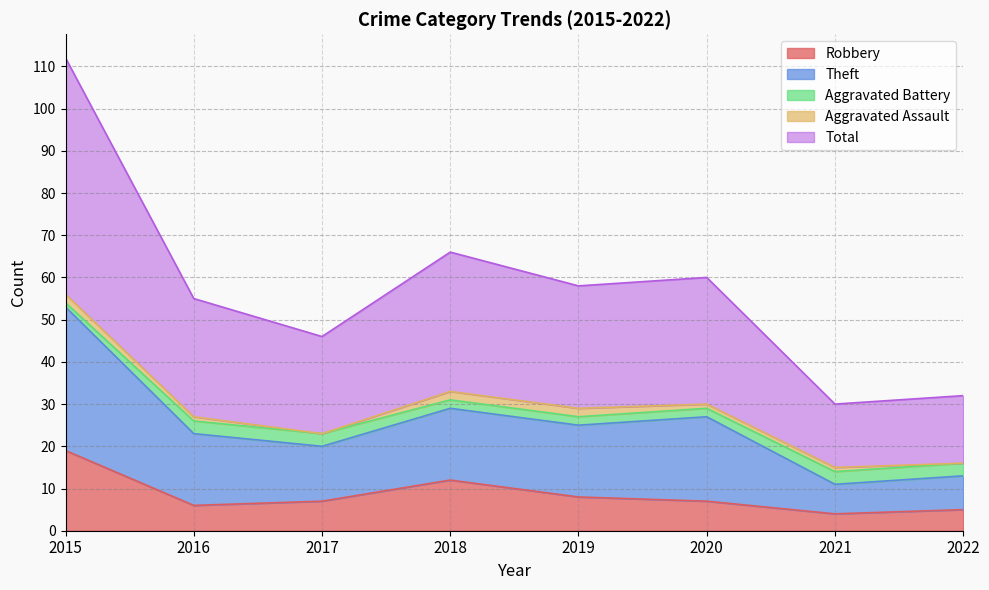

Which series has the largest total across all categories?

Total